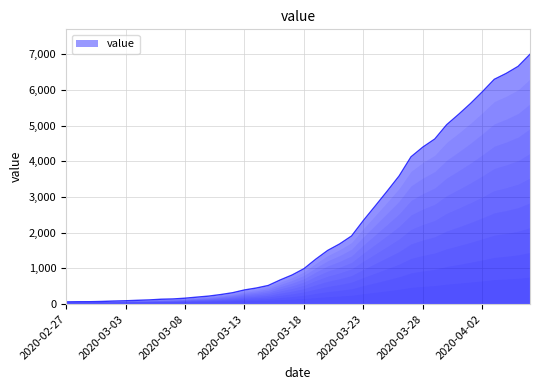

What is the maximum value shown in the chart?

6995